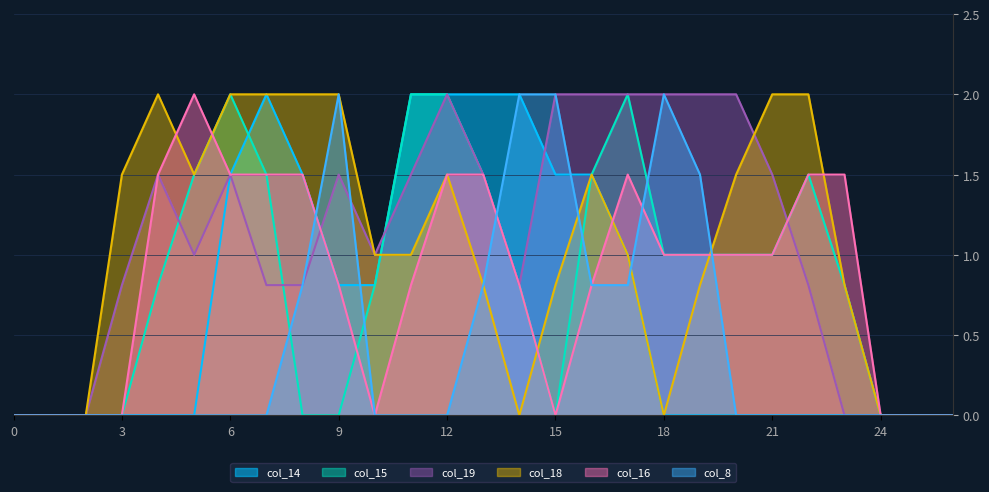

How many values in col_18 are above zero?

19